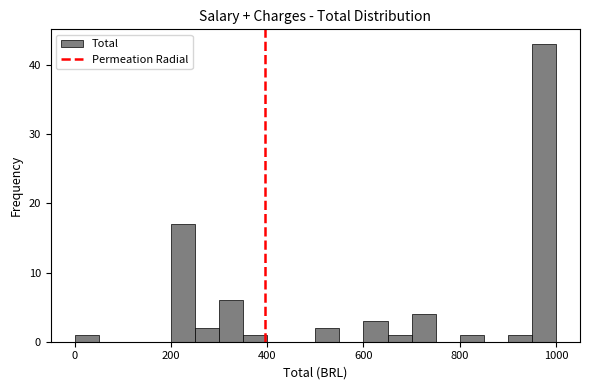

Around what value on the x-axis is the tallest bar? Give the approximate position of its centre, as read against the axis.

980